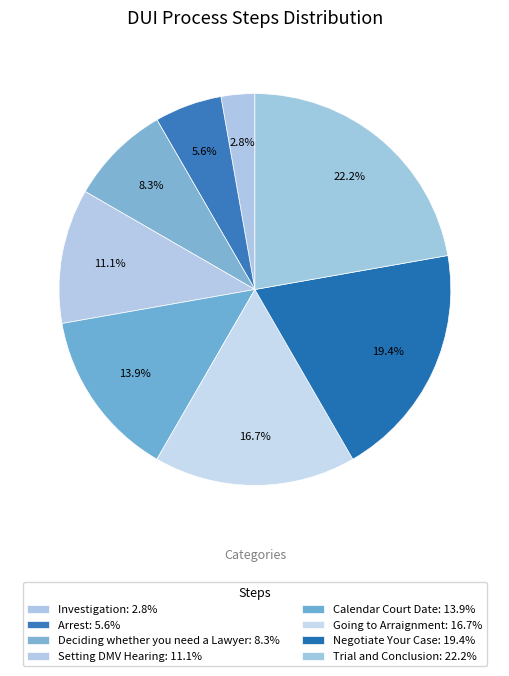

How many segments does this pie chart have?

8